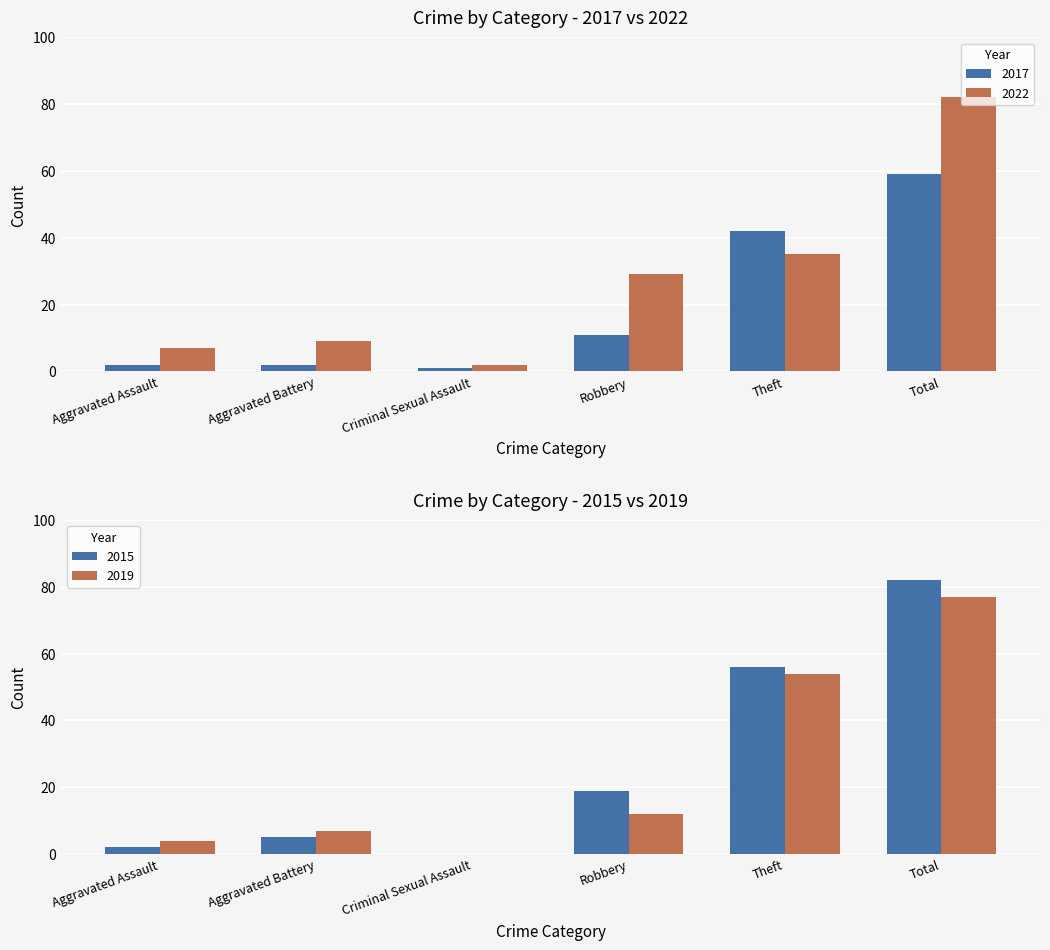

How many bars are there in each group?

2